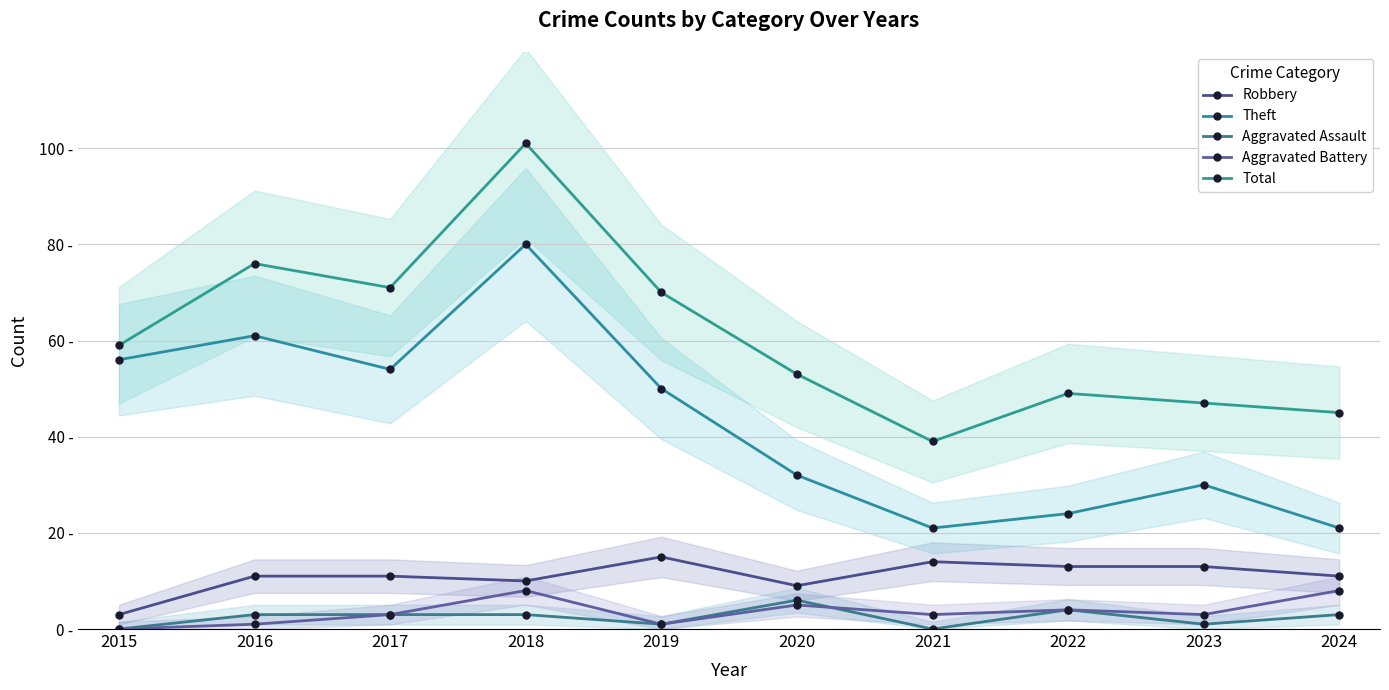

What are all the series names shown in the legend?

Robbery, Theft, Aggravated Assault, Aggravated Battery, Total